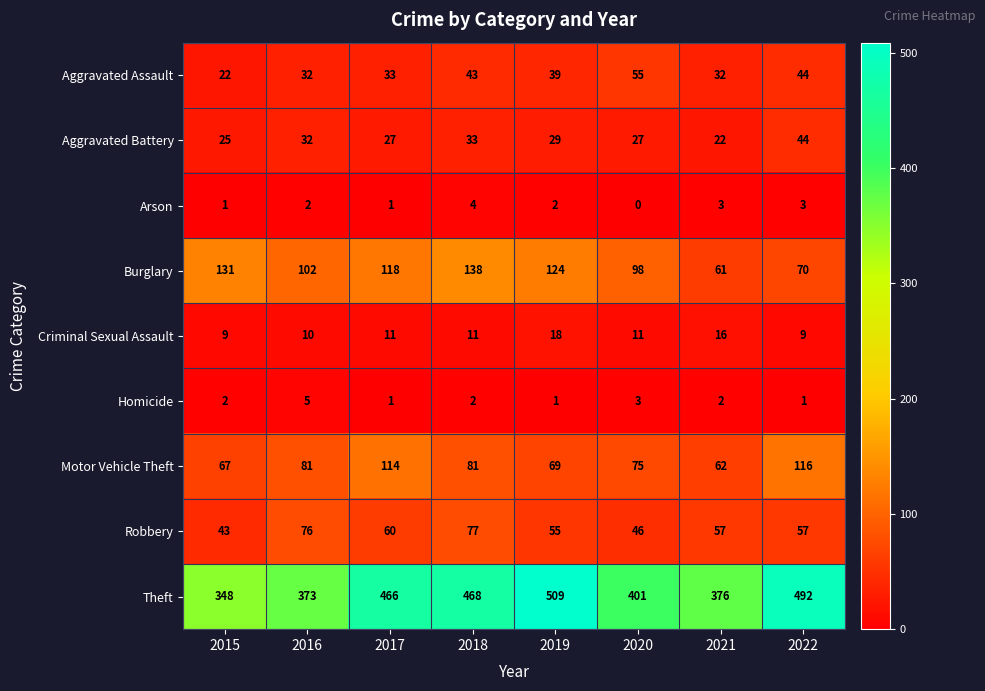

What is the sum of the Theft values at 2018 and 2022?

960